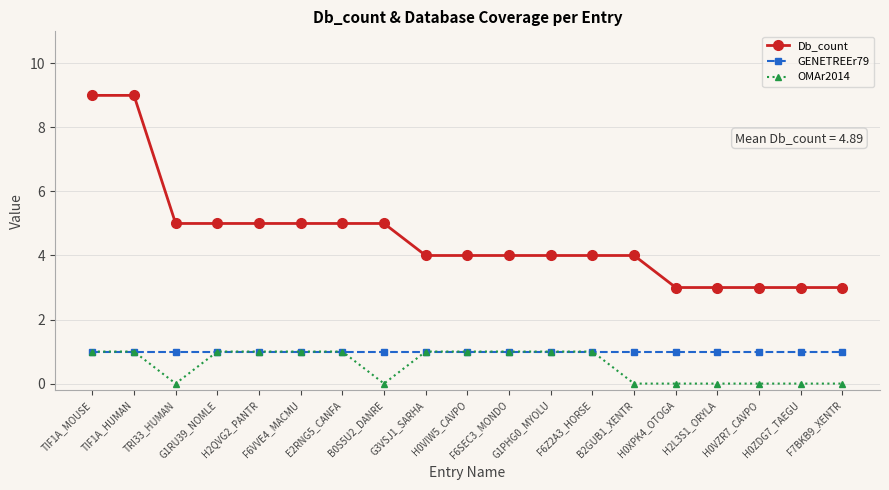

Which series has the largest total across all categories?

Db_count